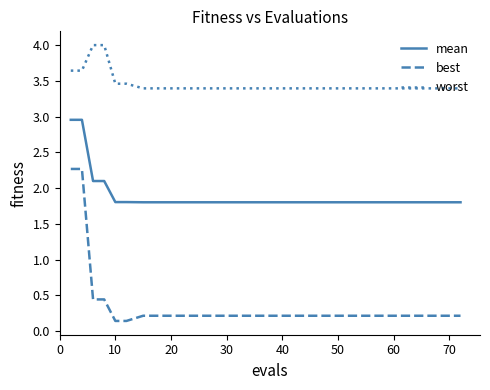

What is the difference between the maximum and minimum values in the best series?

2.1